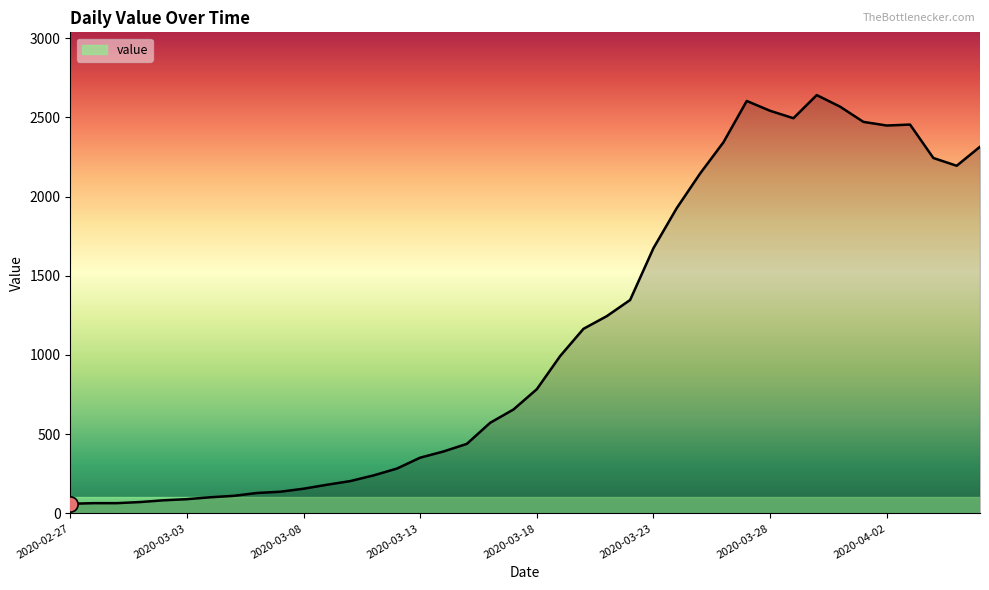

What is the smallest value displayed?

61